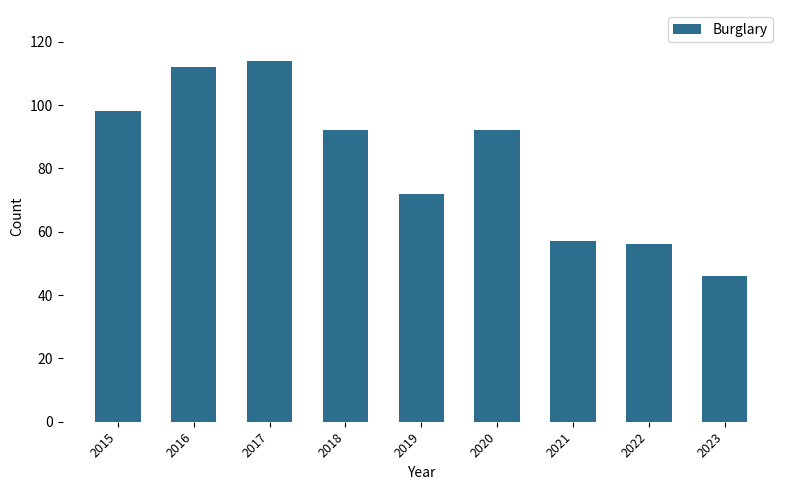

The value at 2022 is 56. True or false?

True